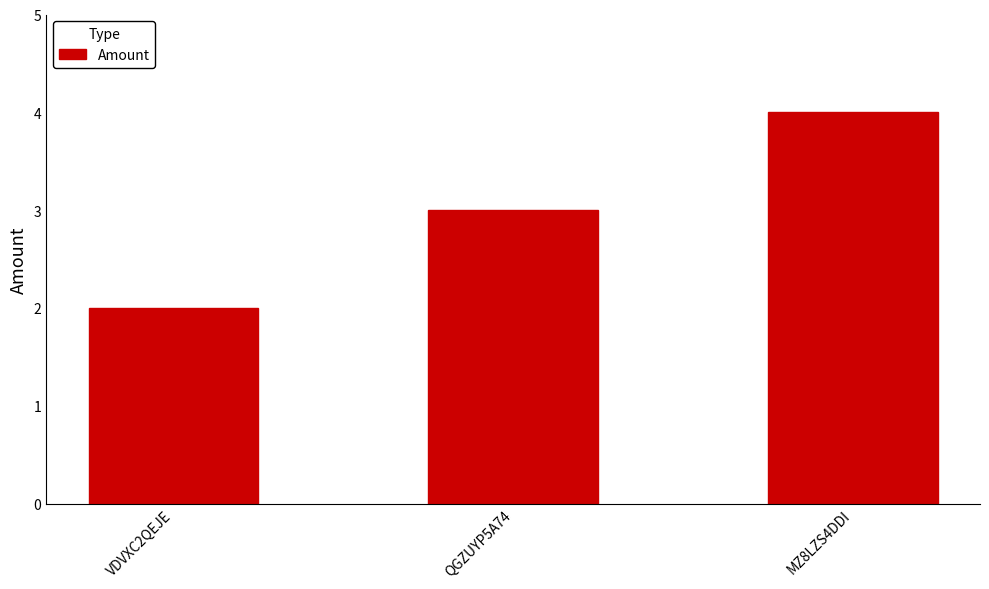

At which category does the chart reach its peak across all series?

MZ8LZS4DDI